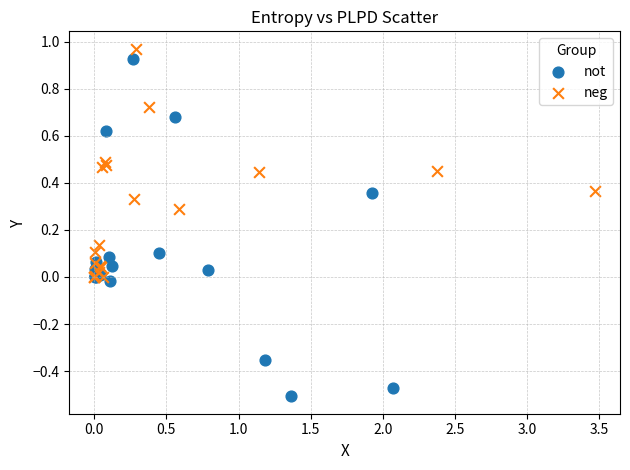

Which series reaches the minimum Y coordinate?

not